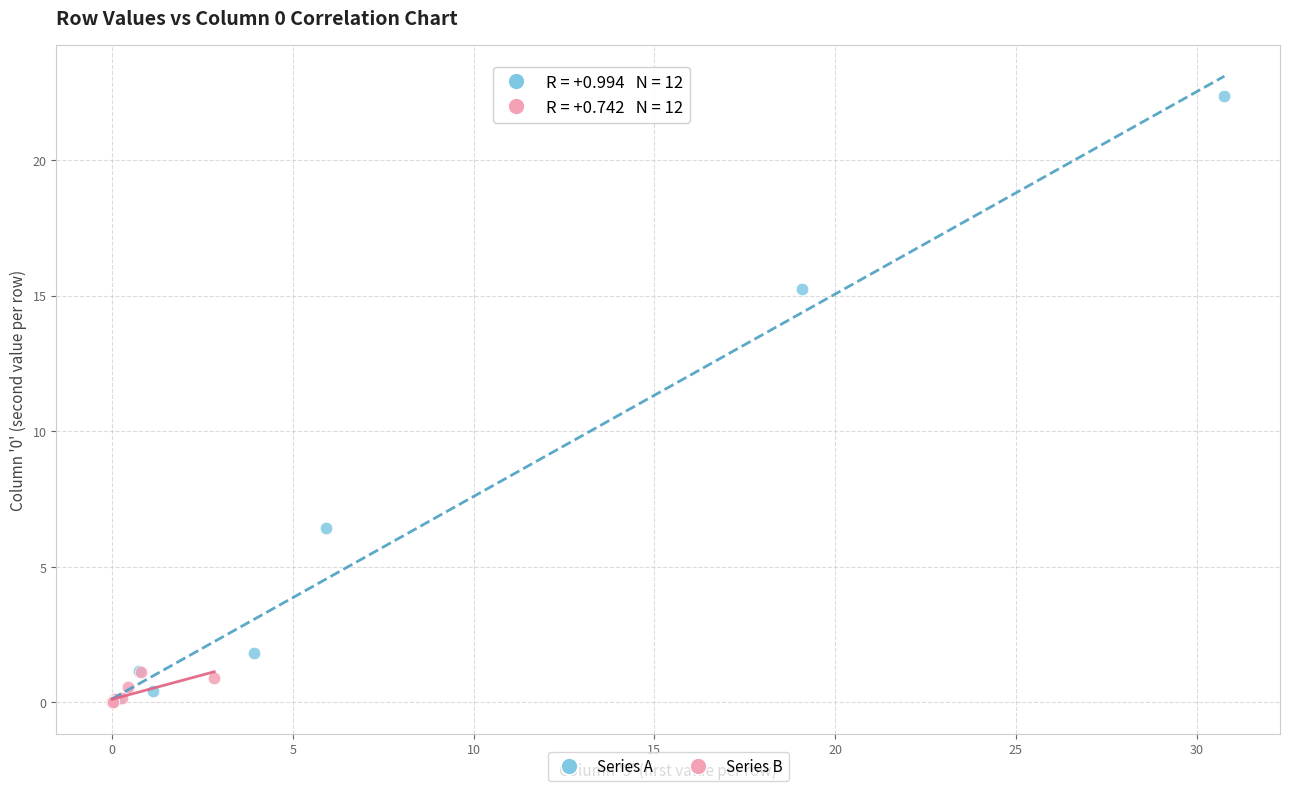

Which series reaches the maximum Y coordinate?

Series A